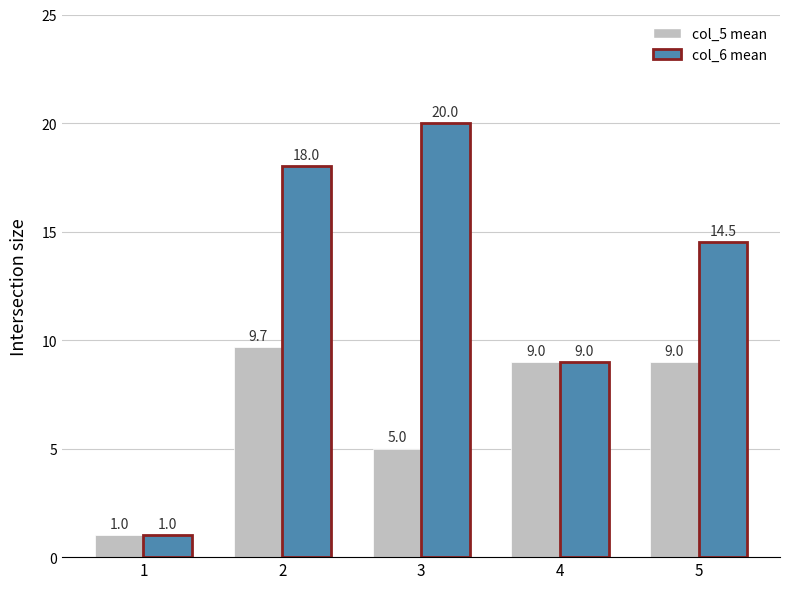

Rank the series at 3 from lowest to highest value.

col_5 mean, col_6 mean